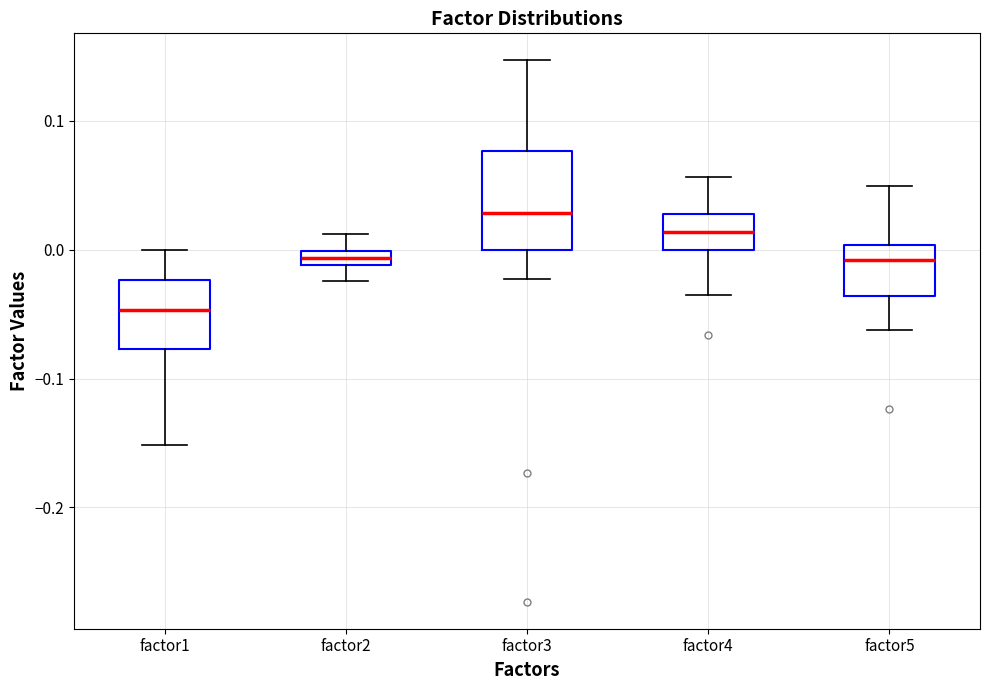

Comparing the boxes themselves (not the whiskers), which one is the tallest?

factor3